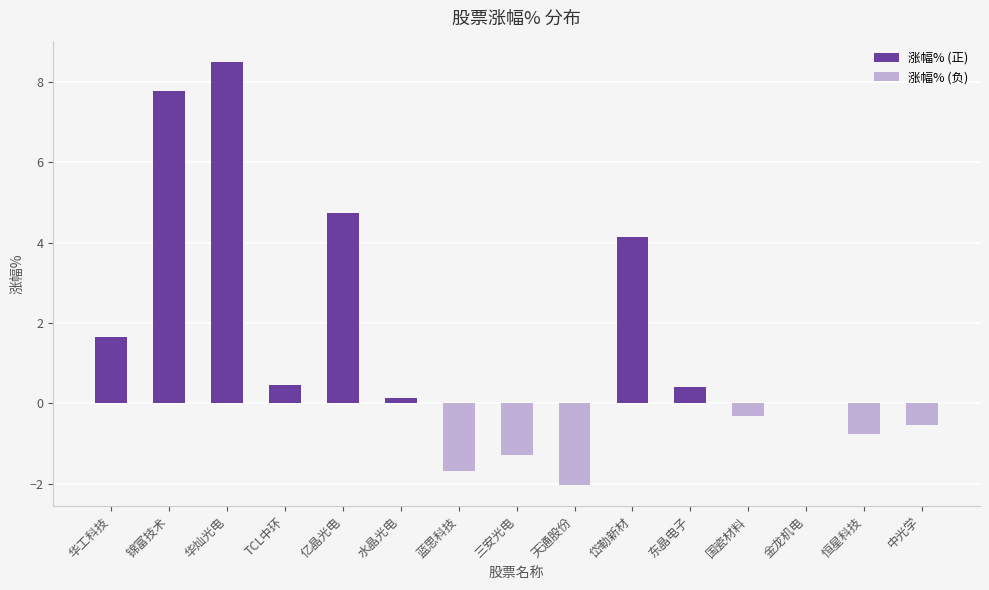

Does the chart contain stacked bars?

No